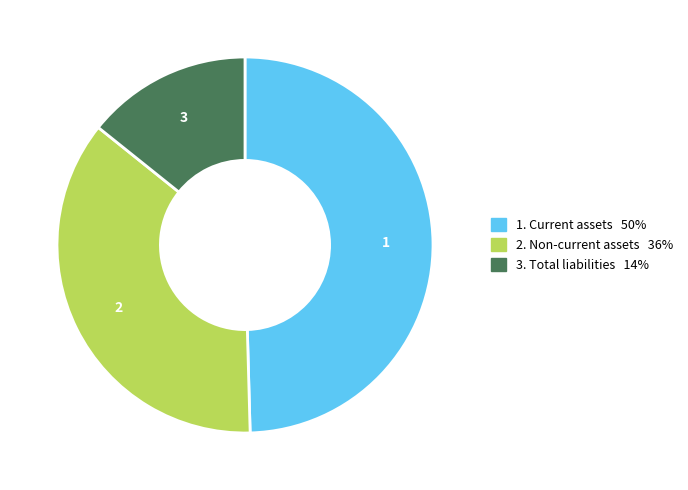

Does any single category account for the majority?

No